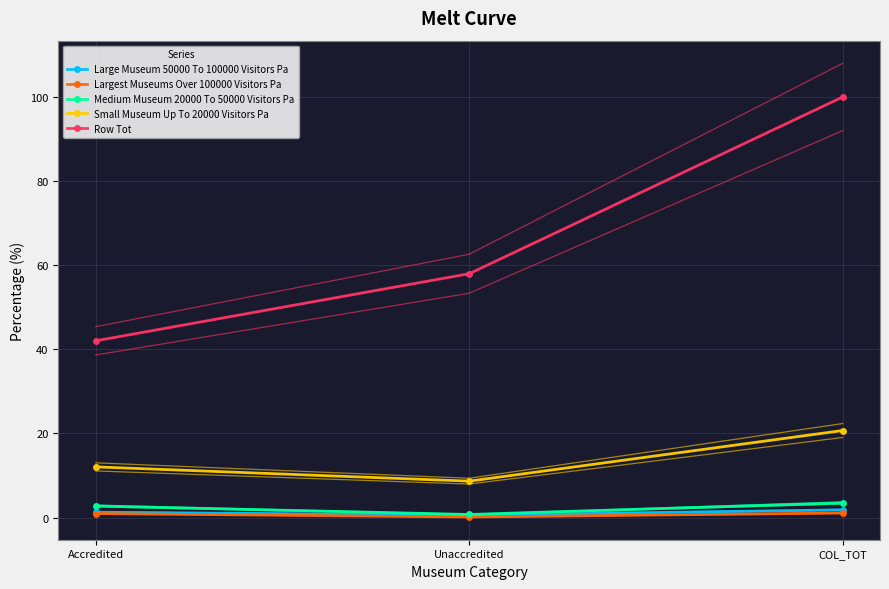

Rank the series by their maximum value, from lowest to highest.

Largest Museums Over 100000 Visitors Pa, Large Museum 50000 To 100000 Visitors Pa, Medium Museum 20000 To 50000 Visitors Pa, Small Museum Up To 20000 Visitors Pa, Row Tot